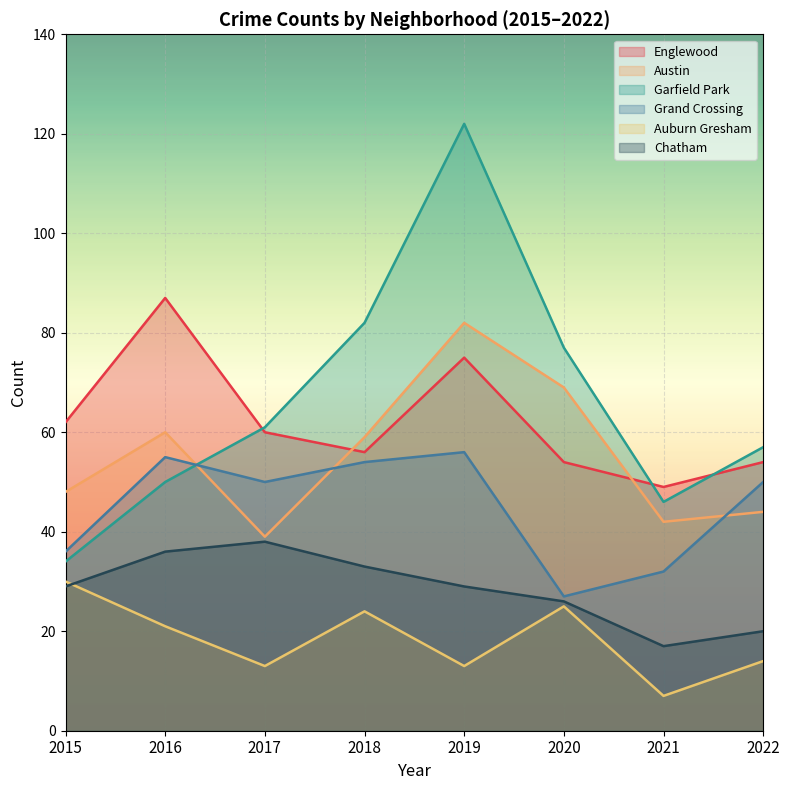

Rank the categories by Garfield Park value from lowest to highest.

2015, 2021, 2016, 2022, 2017, 2020, 2018, 2019